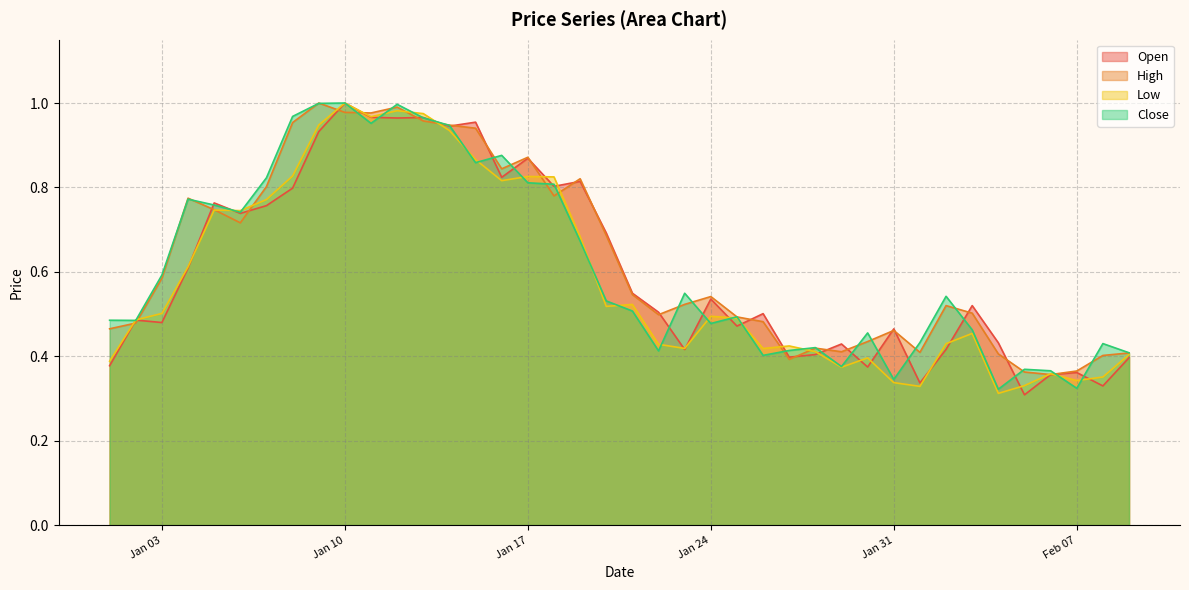

What are all the series names shown in the legend?

Open, High, Low, Close